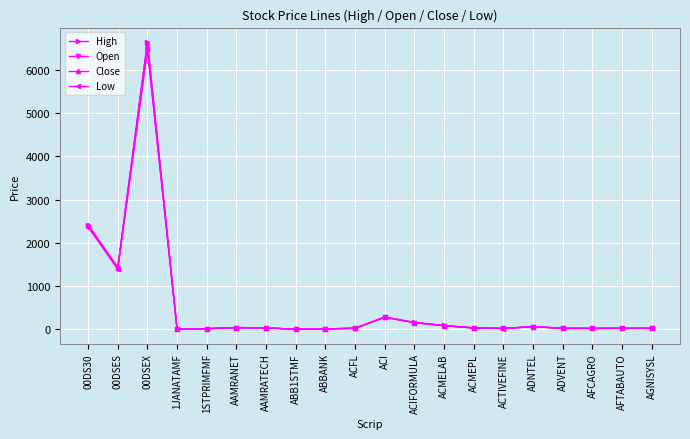

At which category does Close reach its first local peak?

00DSEX